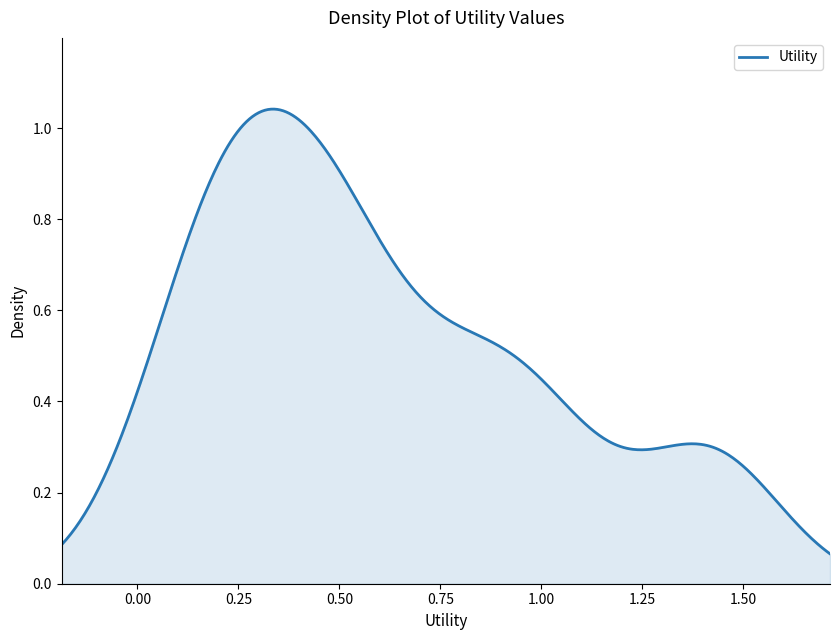

What is the value of the 8th point from the left?

0.1